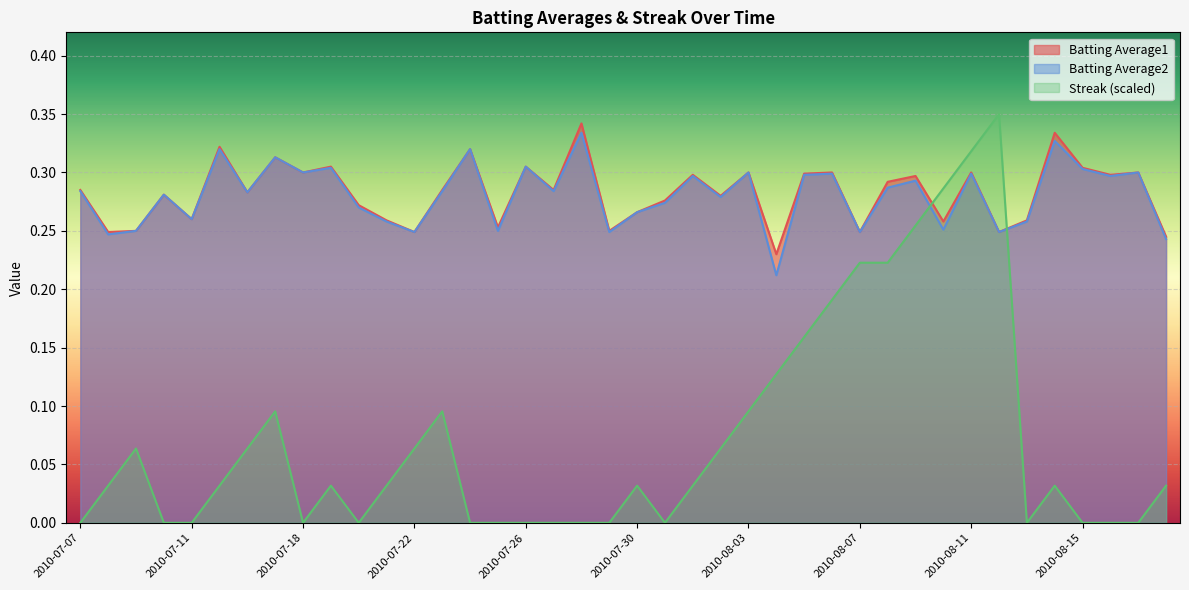

What is the greatest value displayed?

0.3